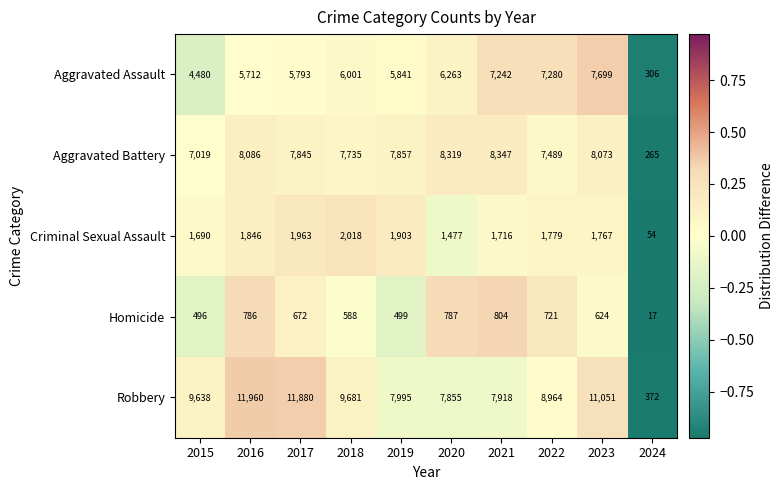

Read the Homicide value at 2021.

804